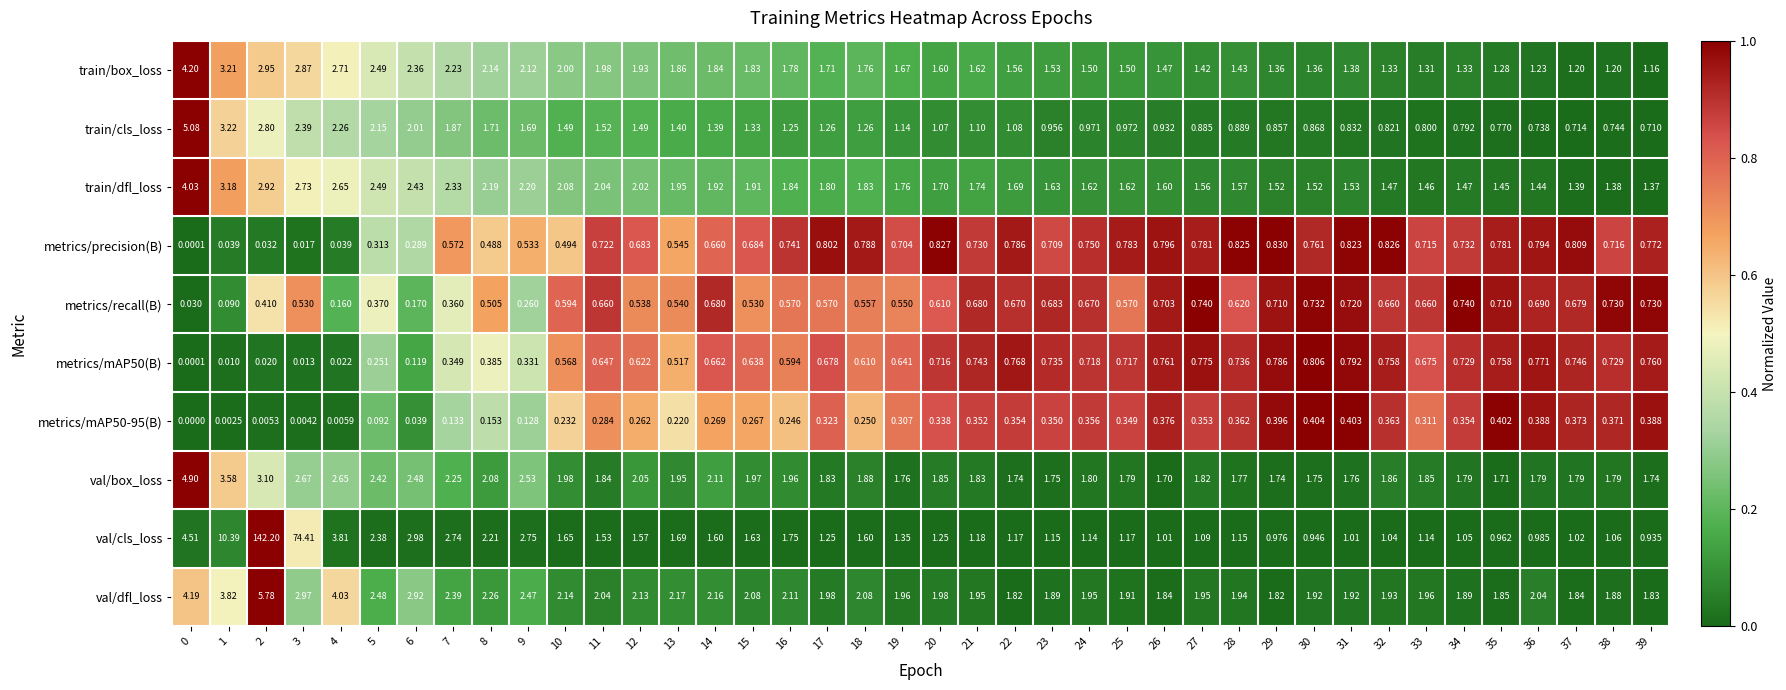

Between 5 and 26, which series saw the biggest shift?

val/cls_loss